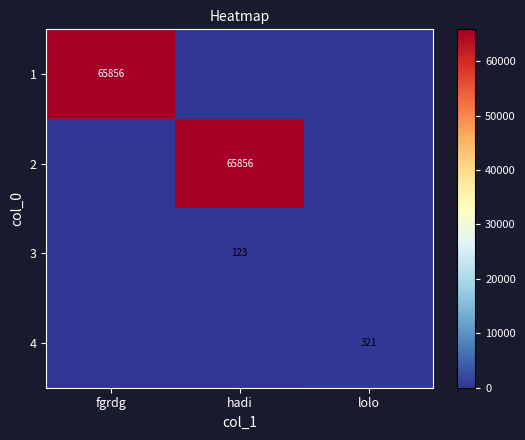

What is the sum of the 3 values at fgrdg and hadi?

123